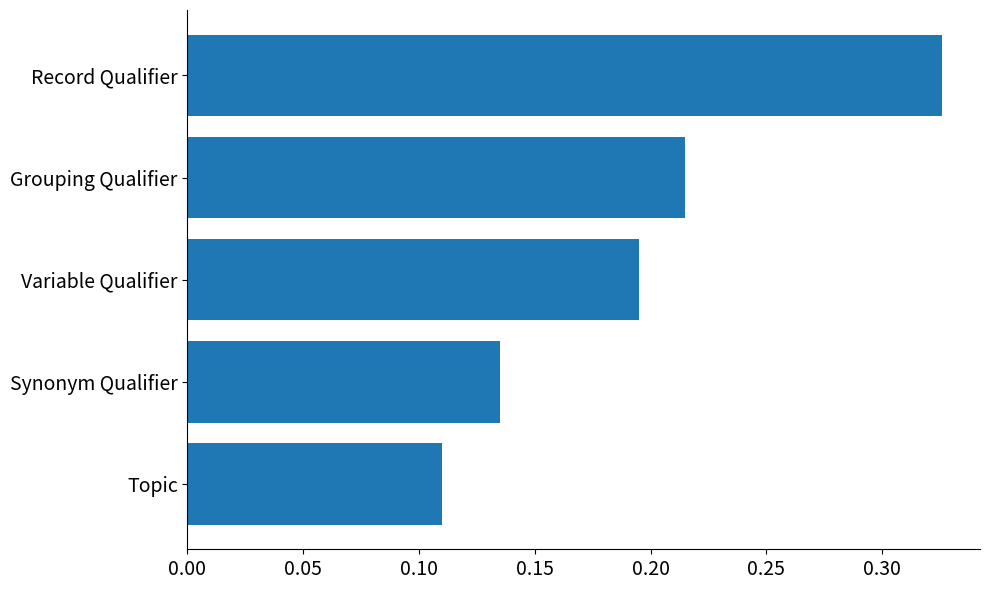

What is the sum of all values?

1.0